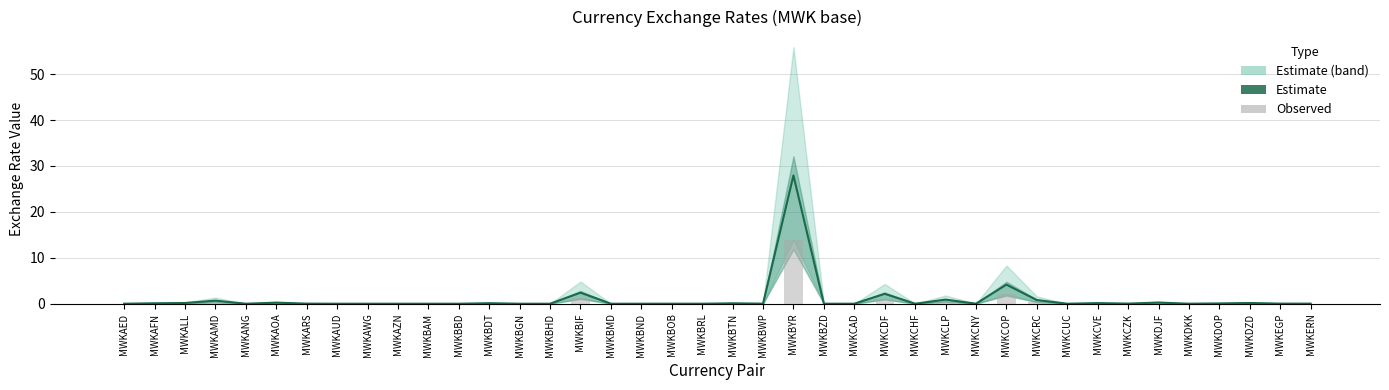

Read the Observed value at MWKCRC.

0.4